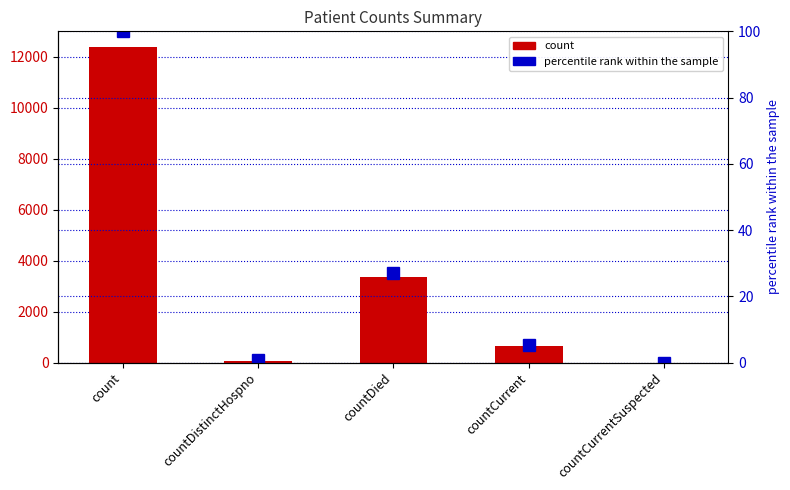

At how many categories does at least one series exceed 11963?

1